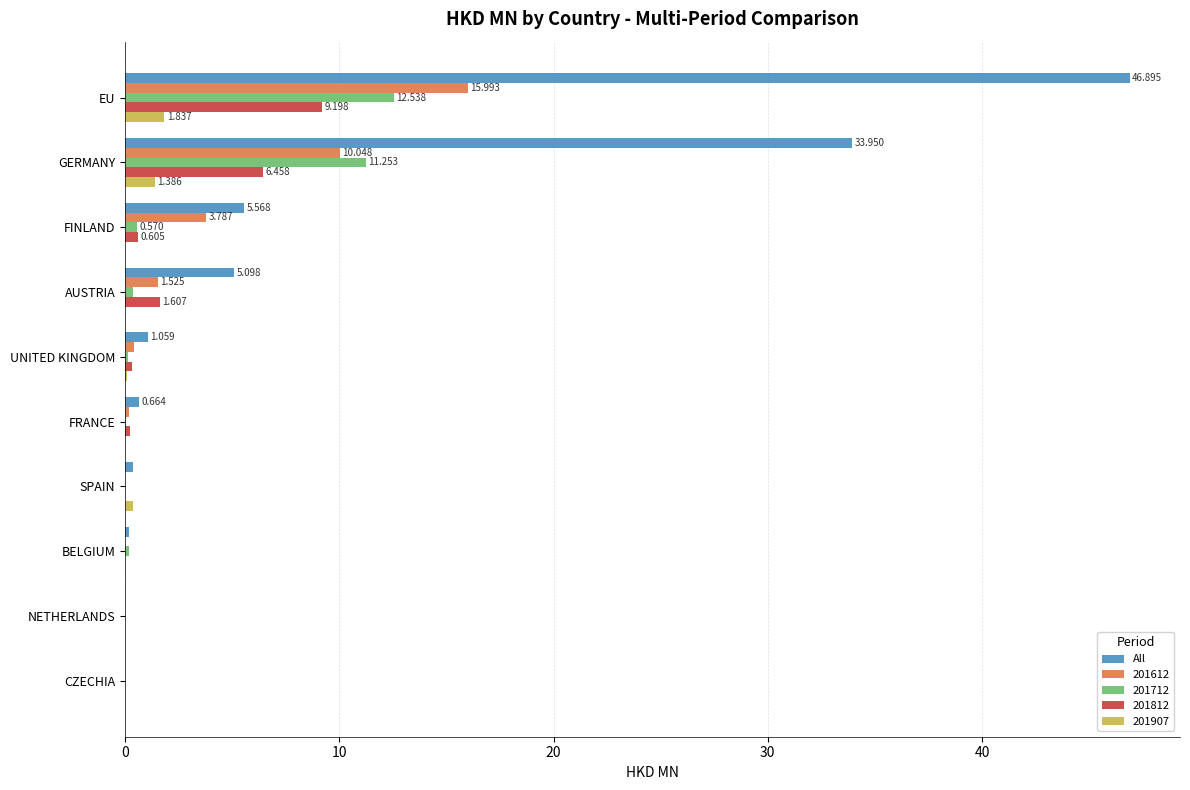

Which label corresponds to the largest value in the chart?

EU